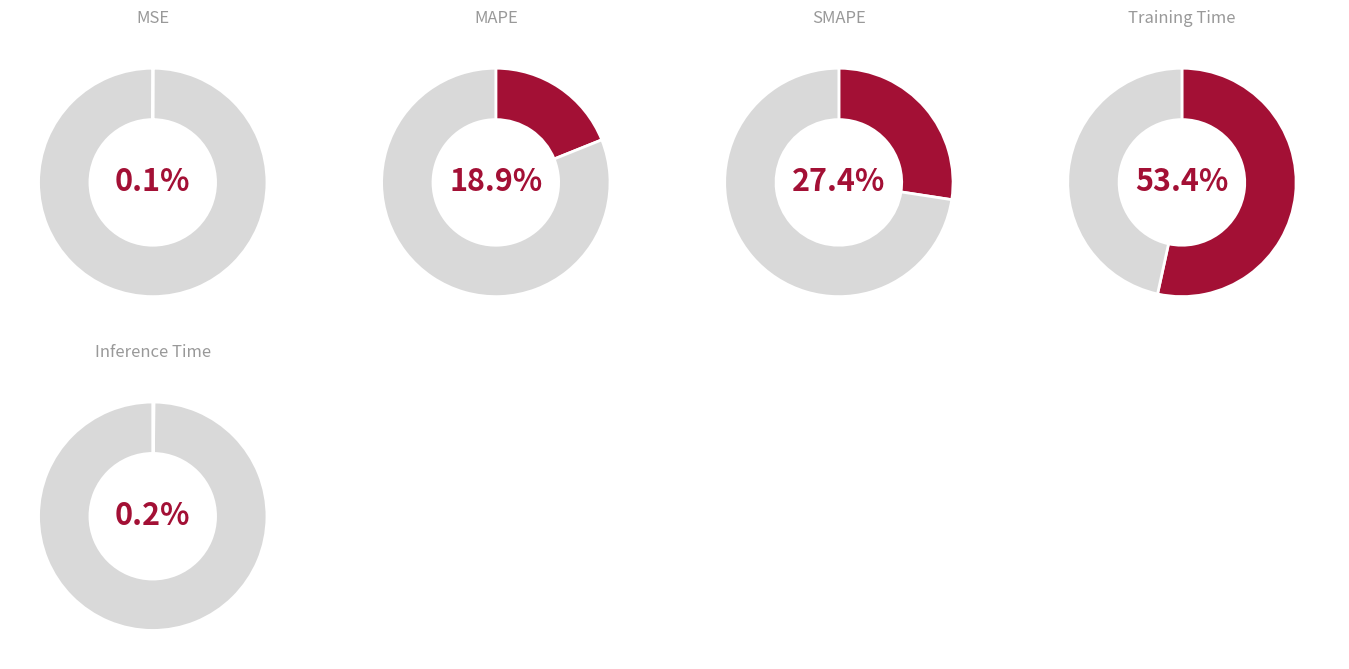

Which category accounts for the majority?

Training Time